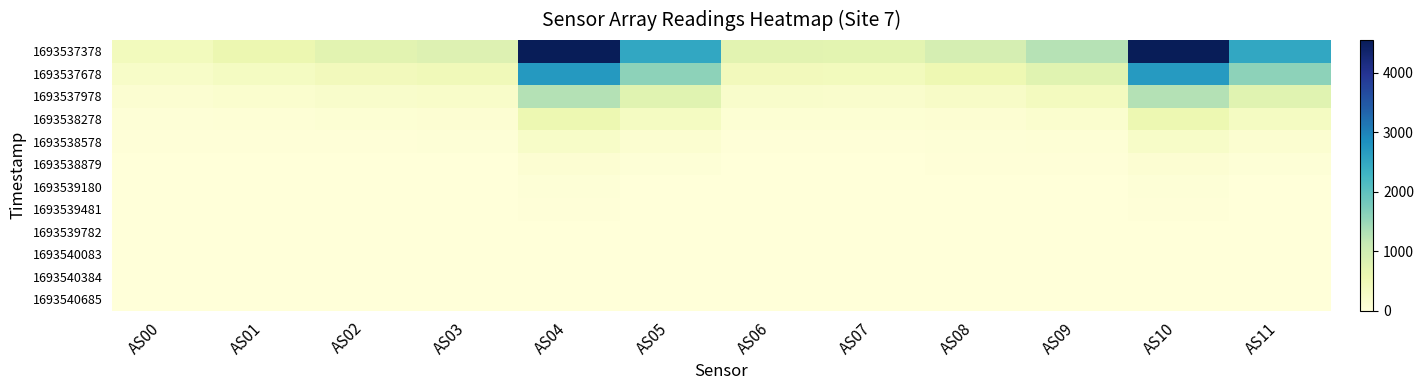

Which series has the largest range (max minus min)?

1693537378